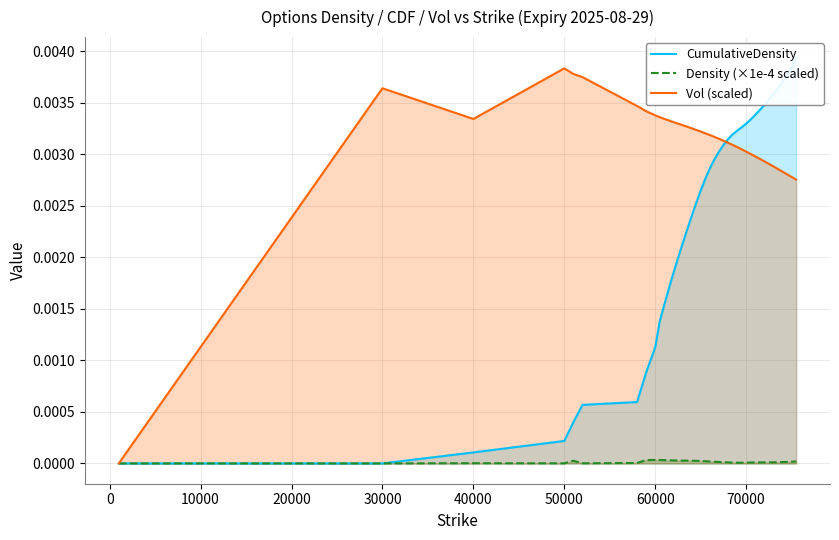

Is it true that Density (×1e-4 scaled) equals 0.0 at 40000?

True